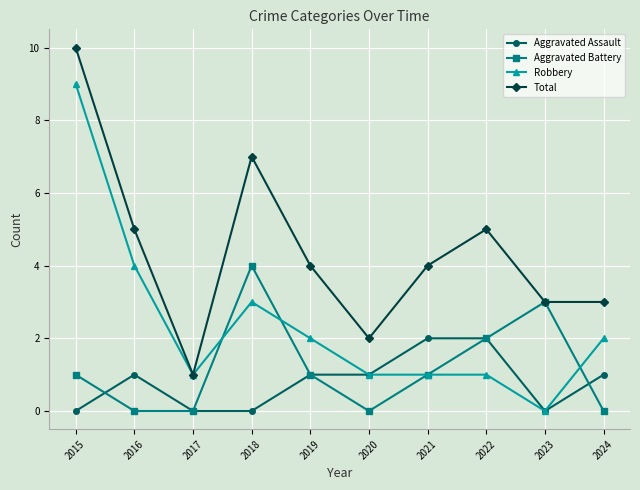

How many values in the Robbery series are below 2?

5